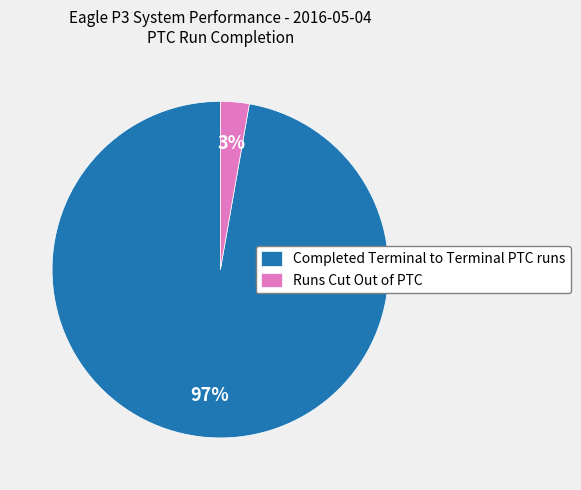

To the nearest percent, what is the average slice percentage?

50%